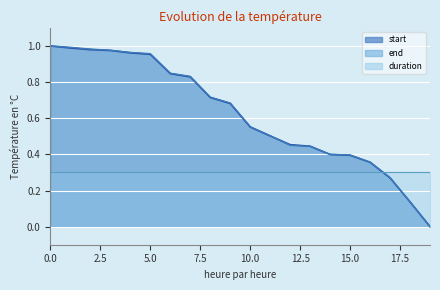

Which series has the largest total across all categories?

end